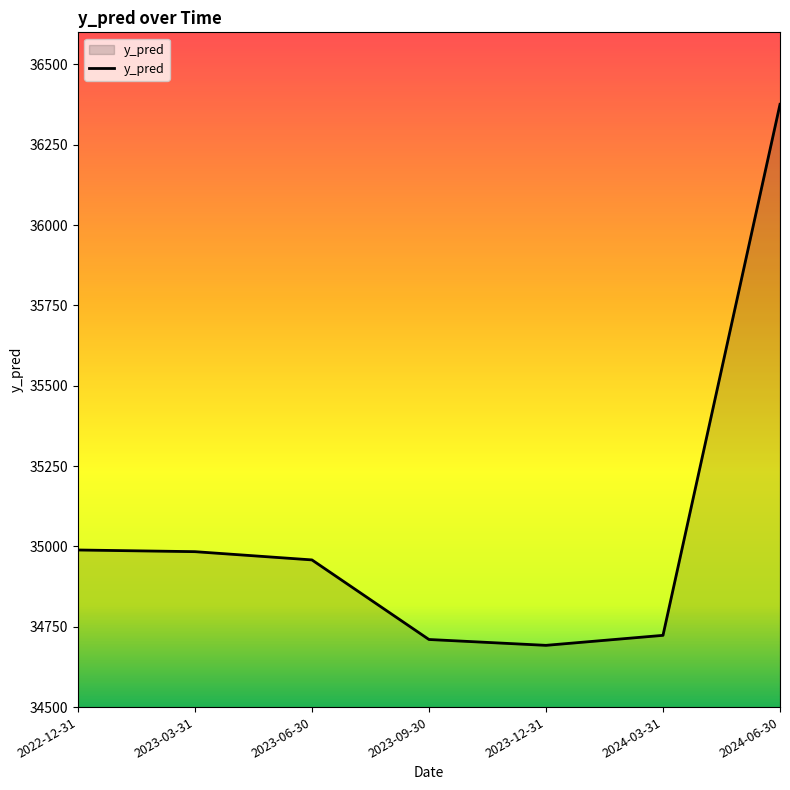

Does the chart display data point markers on the line(s)?

No